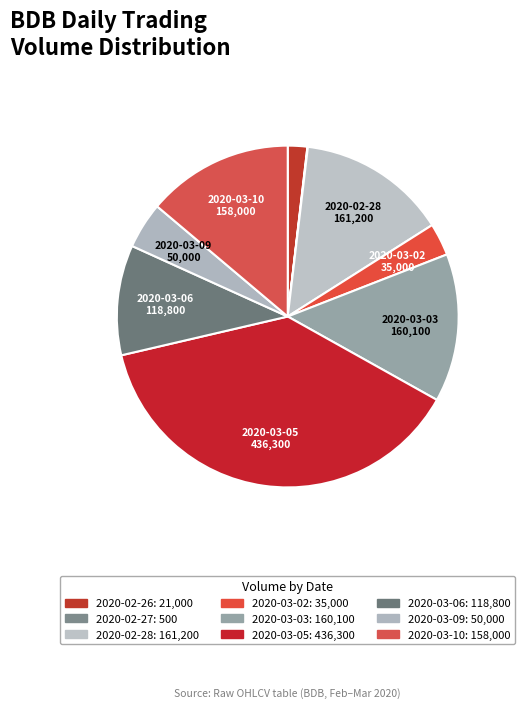

Rank the categories by value from lowest to highest.

2020-02-27, 2020-02-26, 2020-03-02, 2020-03-09, 2020-03-06, 2020-03-10, 2020-03-03, 2020-02-28, 2020-03-05